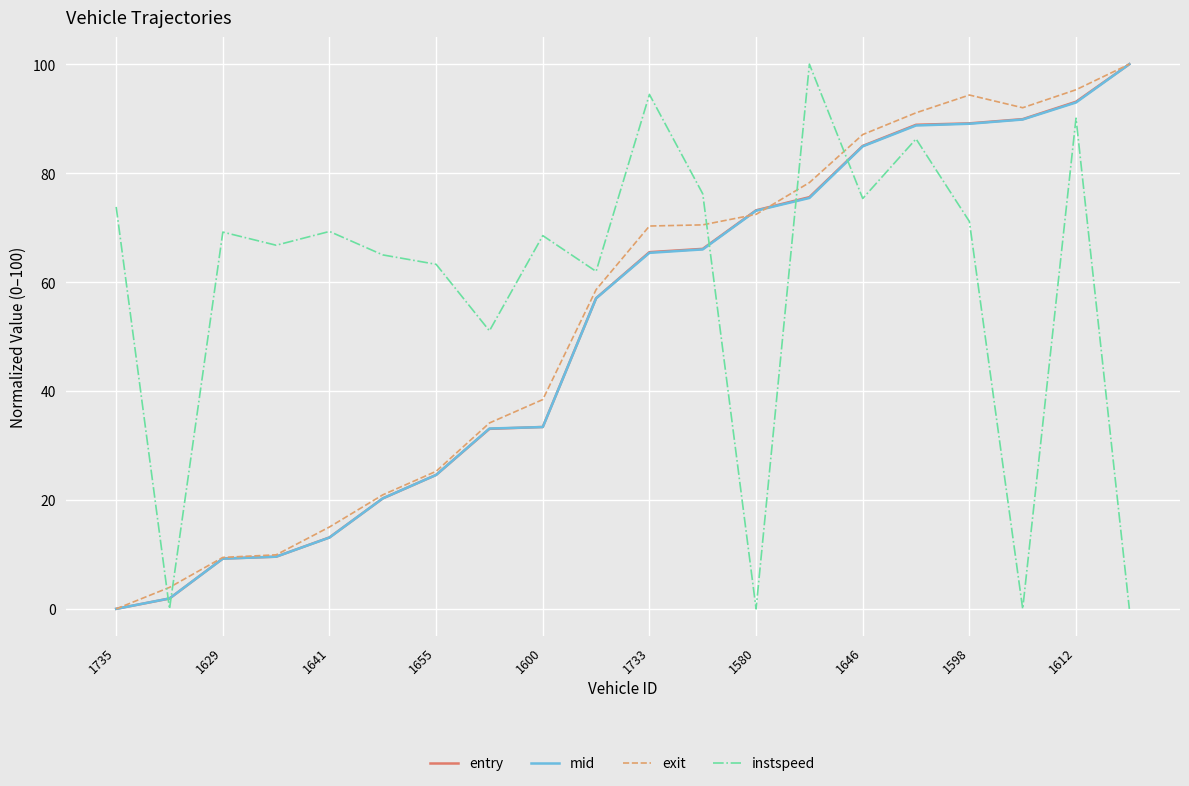

Rank the series by their maximum value, from highest to lowest.

entry, mid, exit, instspeed